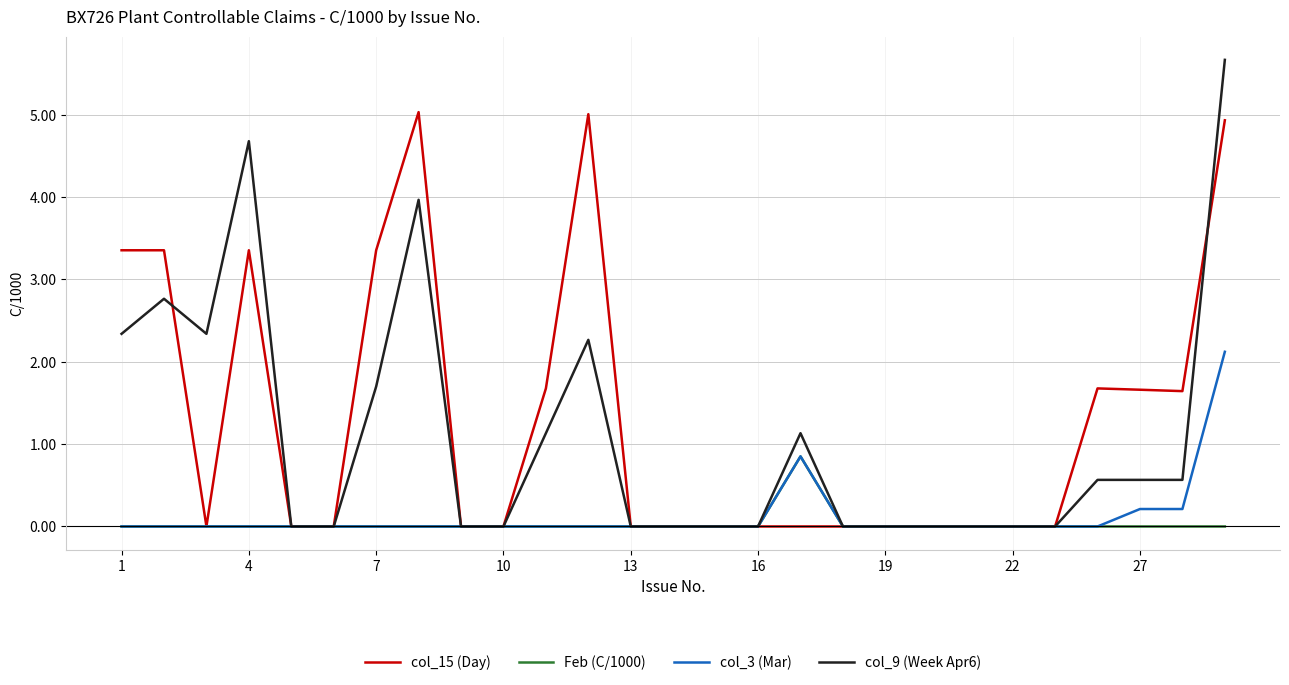

Rank the series by their maximum value, from highest to lowest.

col_9 (Week Apr6), col_15 (Day), col_3 (Mar), Feb (C/1000)